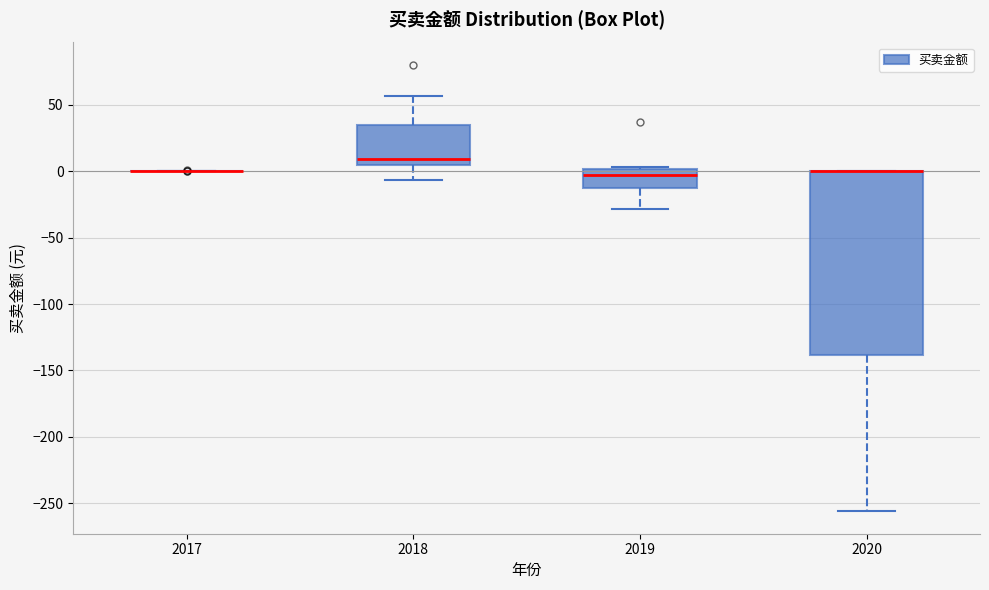

Reading left to right, transcribe this box plot: for each box, give where its median line is, the range the box spans, and where its two whiskers end, as read against the y-axis. The values are not printed on the chart, so give them approximately, as read against the axis.

2017: box collapsed to a line at 0, whiskers 0 to 0
2018: median 10, box 5 to 35, whiskers -5 to 55
2019: median -5, box -15 to 0, whiskers -30 to 5
2020: median 0 (drawn on the box's upper edge), box -140 to 0, whiskers -255 to 0